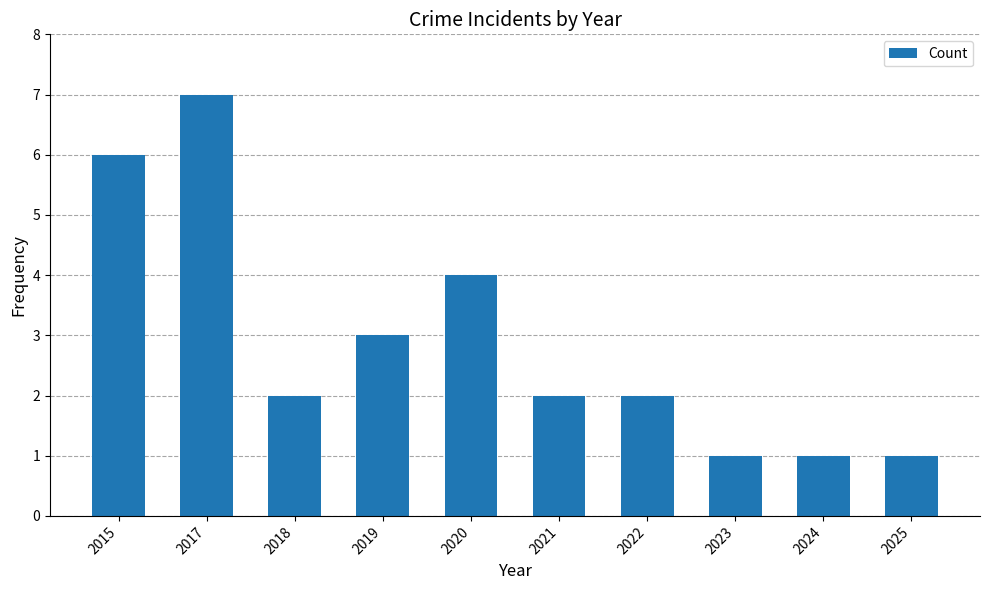

Does the chart contain any negative values?

No